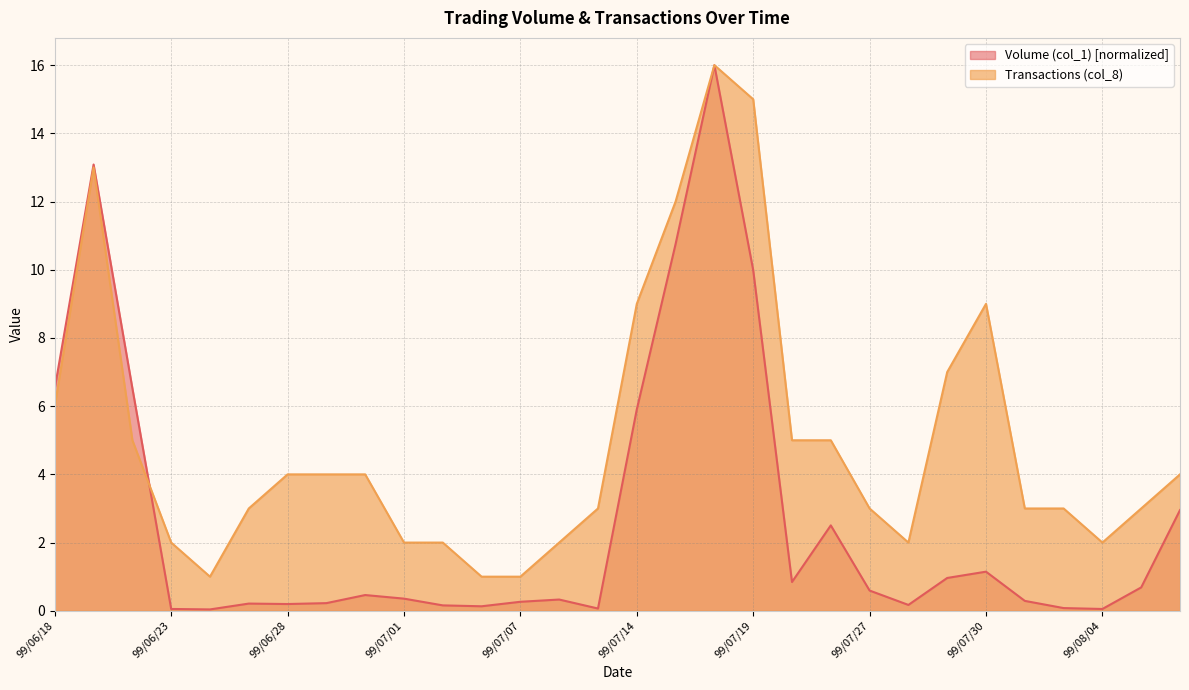

Between which two adjacent categories do Transactions (col_8) and Volume (col_1) first intersect?

99/06/22 and 99/06/23